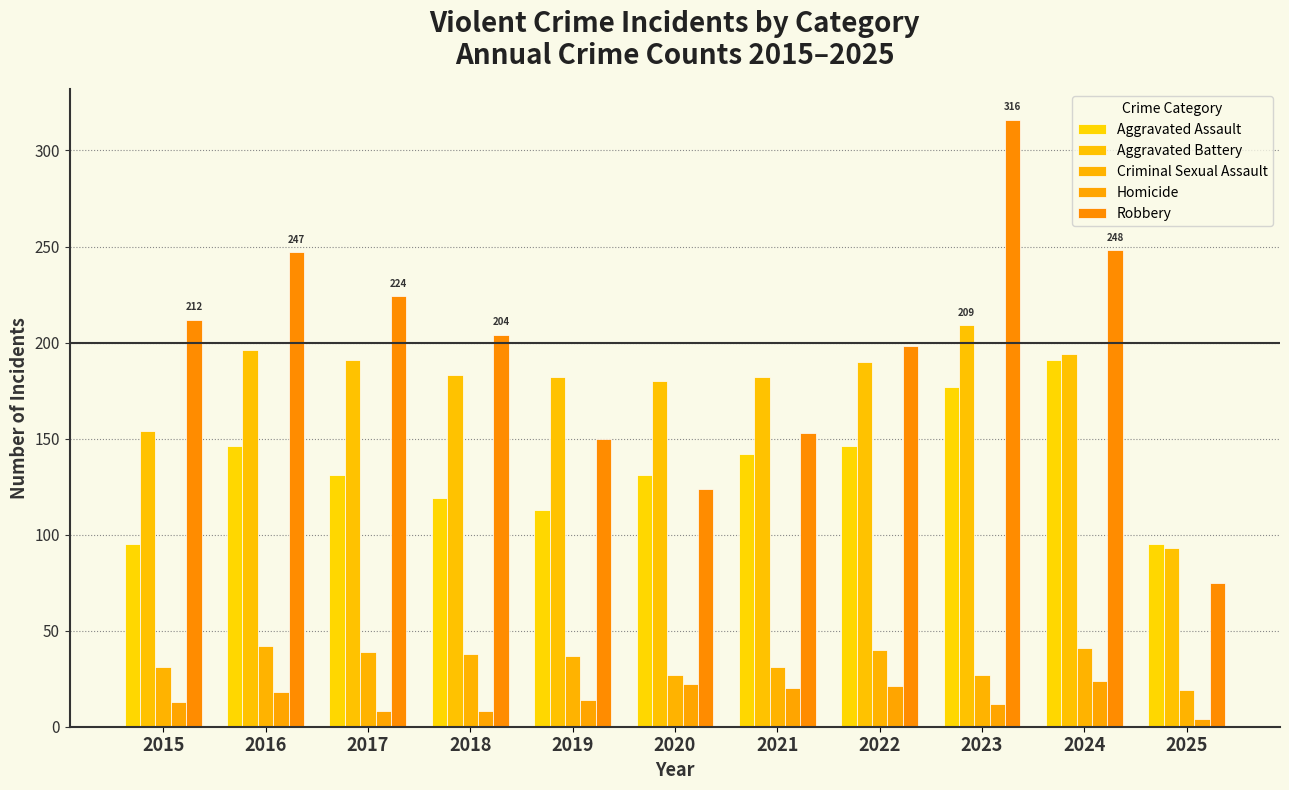

How many categories are shown in the chart?

11